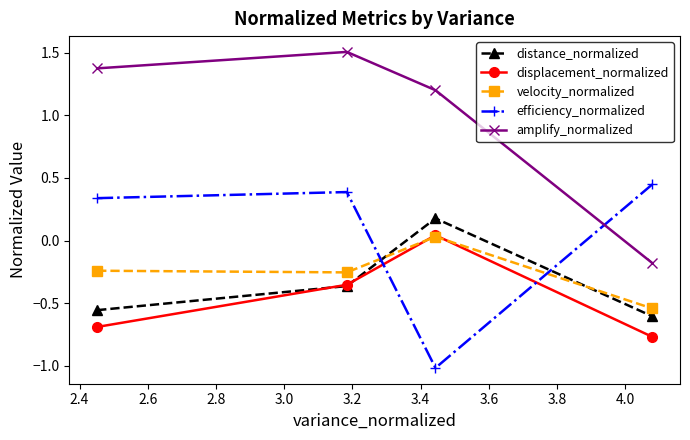

True or false: amplify_normalized and distance_normalized intersect in this chart.

False